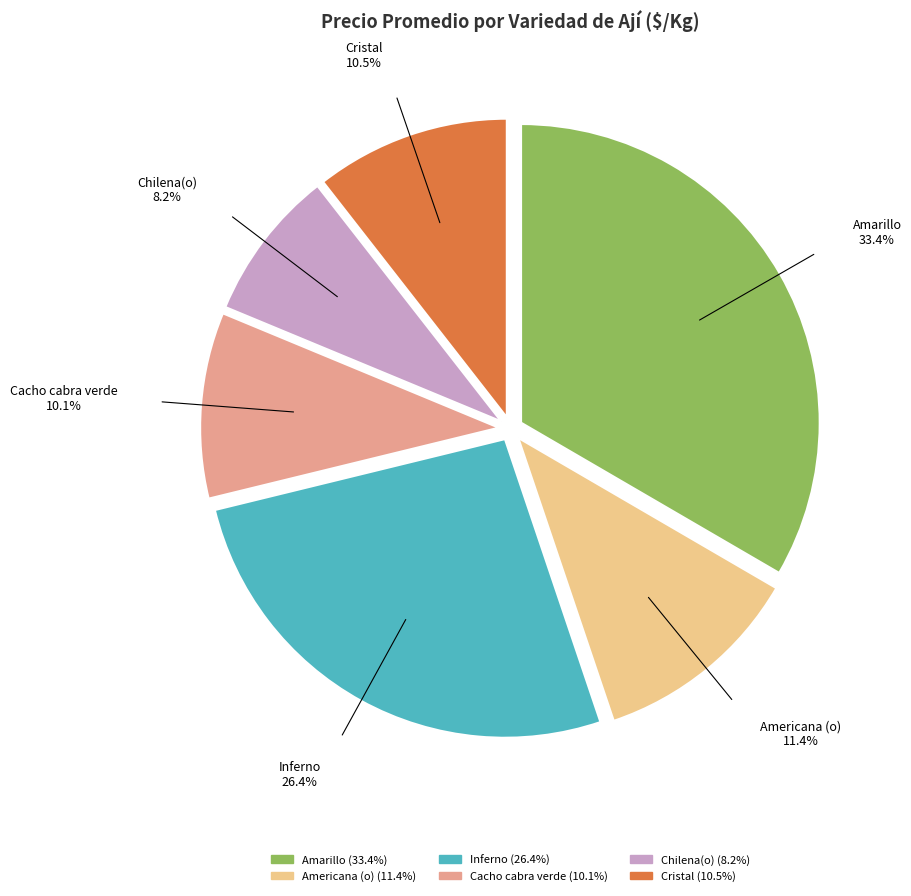

True or false: Inferno accounts for 26% of the total.

True